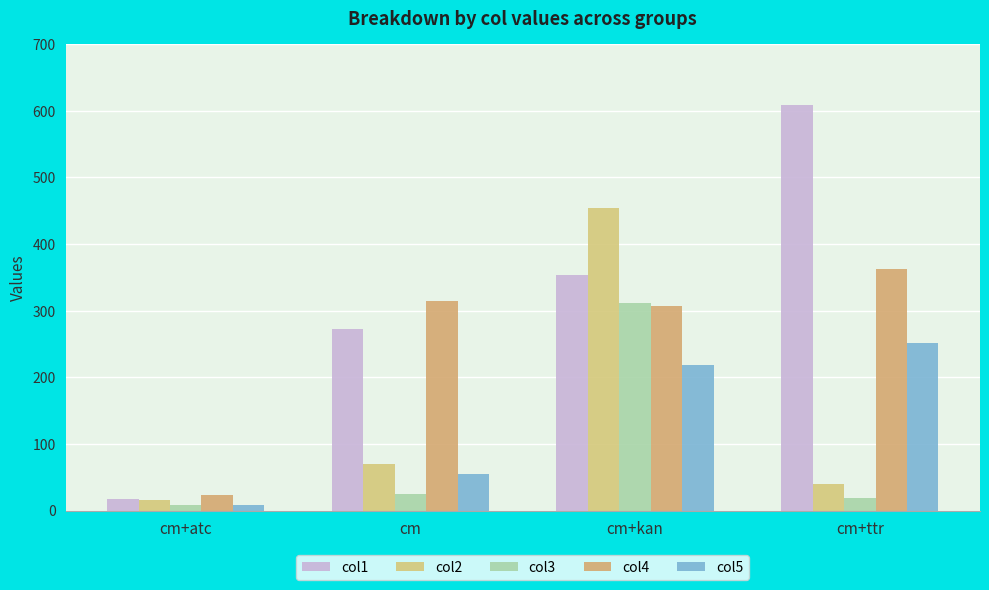

How many values in the col3 series are below 25?

2